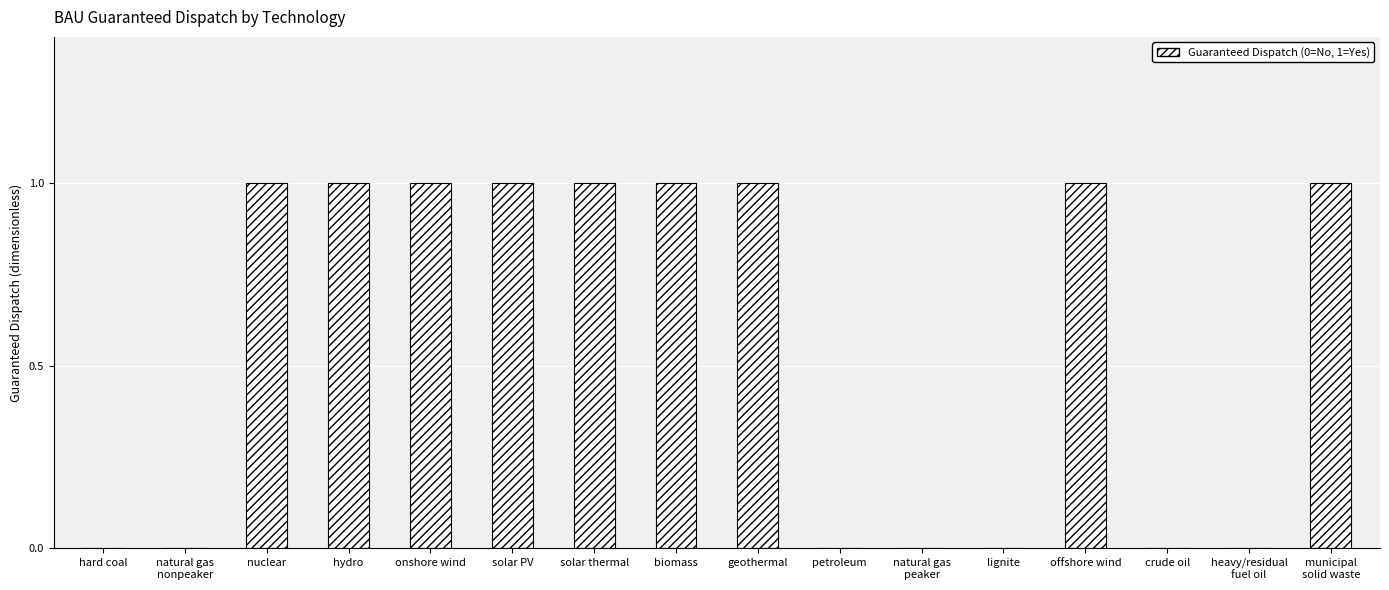

Count the number of data series in this chart.

1